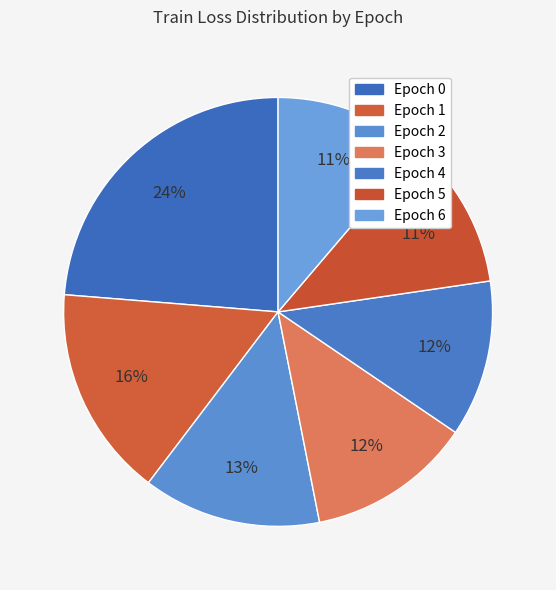

How many segments does this pie chart have?

7